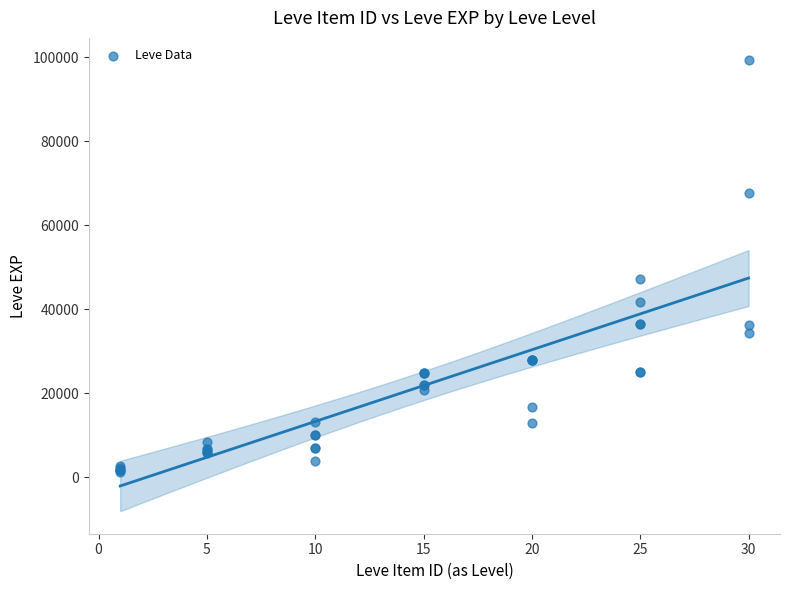

What Y value in the scatter plot is closest to 50190?

47200